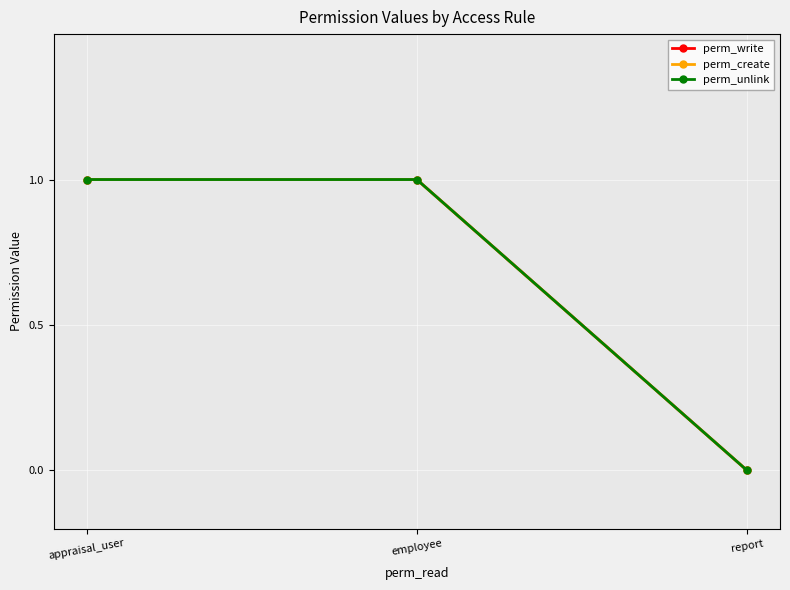

Does the chart have visible grid lines?

Yes